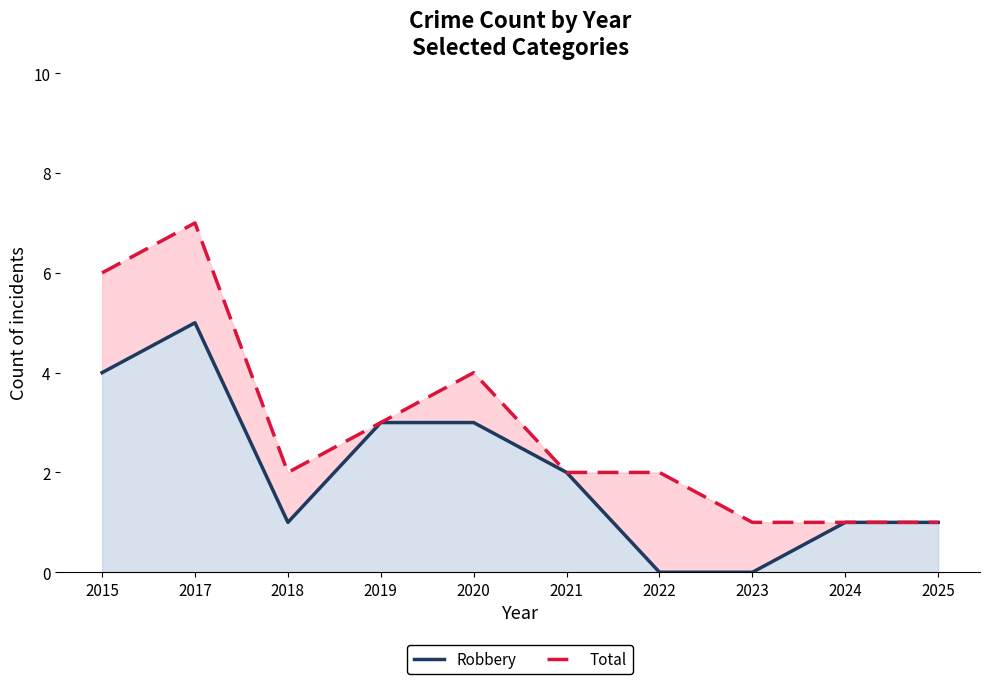

What are all the series names shown in the legend?

Robbery, Total